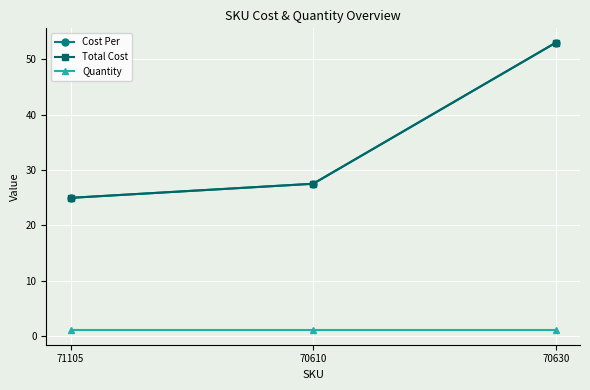

Is this an area chart (filled region under the line)?

No